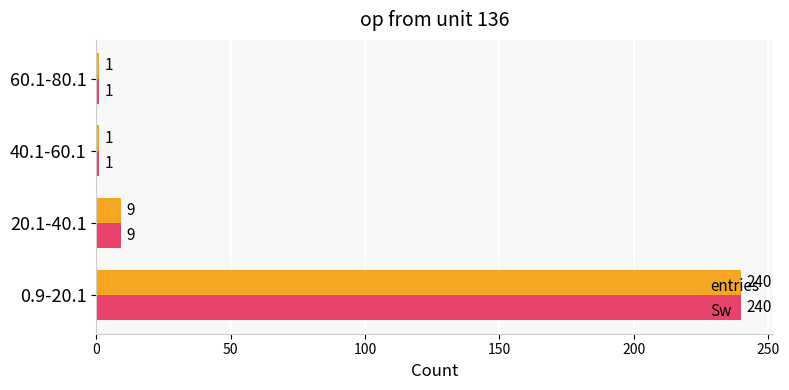

The Sw series shows 1 at 40.1-60.1. True or false?

True